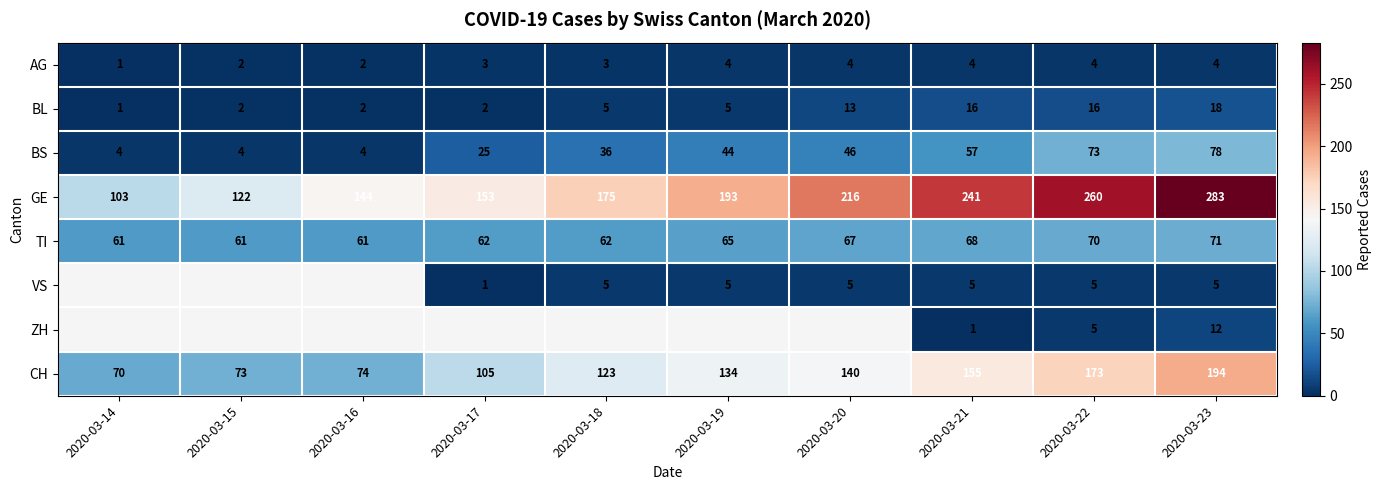

Which label corresponds to the smallest value in the chart?

2020-03-14